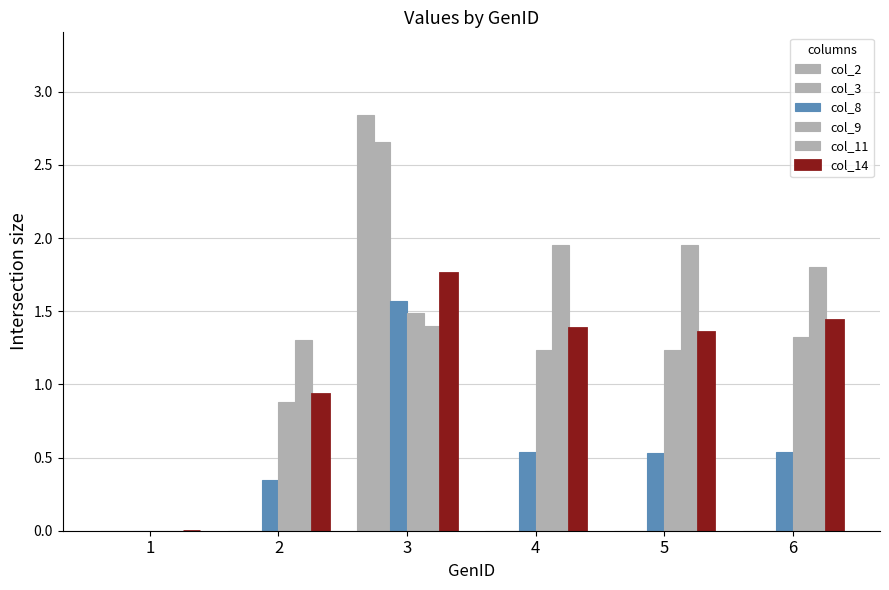

Rank the series by their maximum value, from lowest to highest.

col_9, col_8, col_14, col_11, col_3, col_2